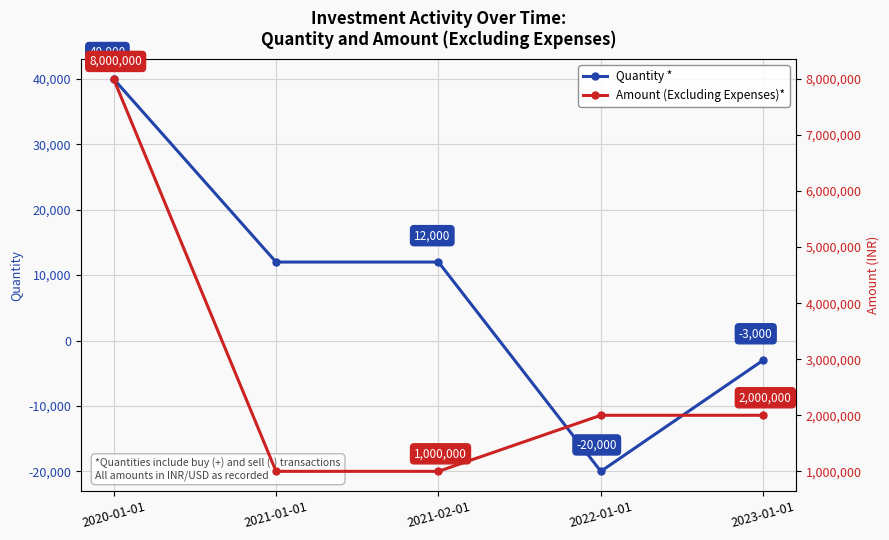

What is the average value of the Amount (Excluding Expenses)* series?

2800000